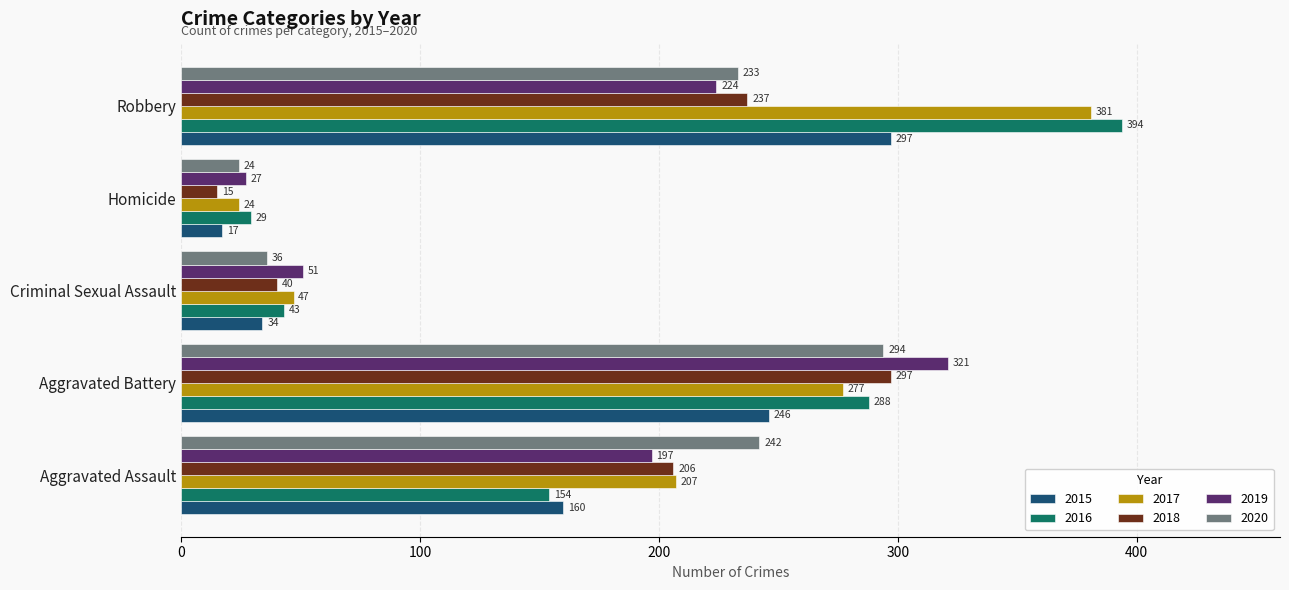

Which label corresponds to the smallest value in the chart?

Homicide